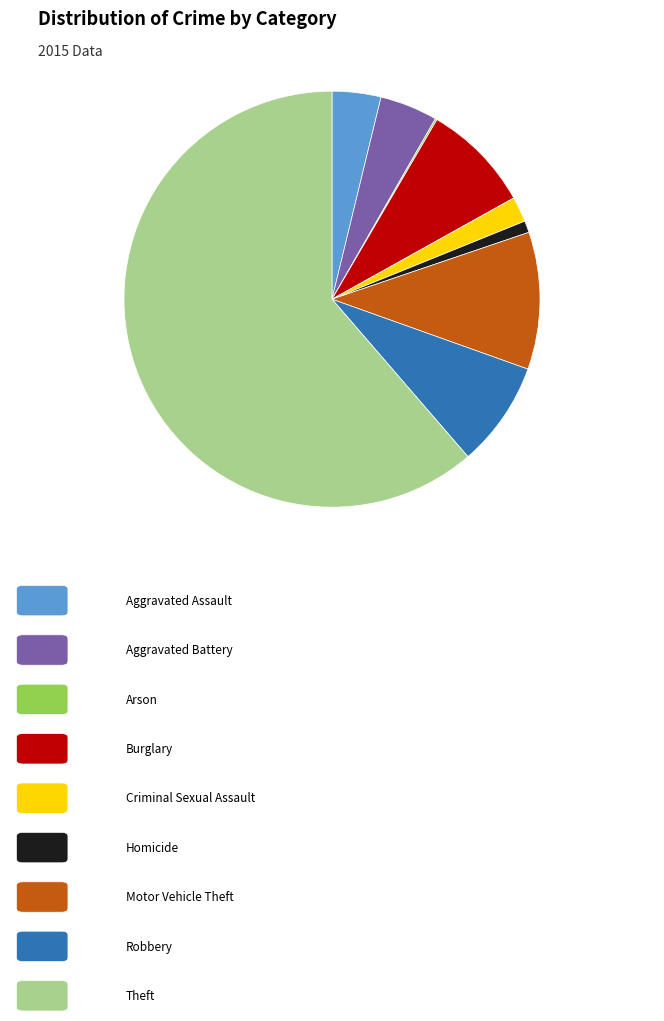

Is there a majority slice in this chart?

Yes